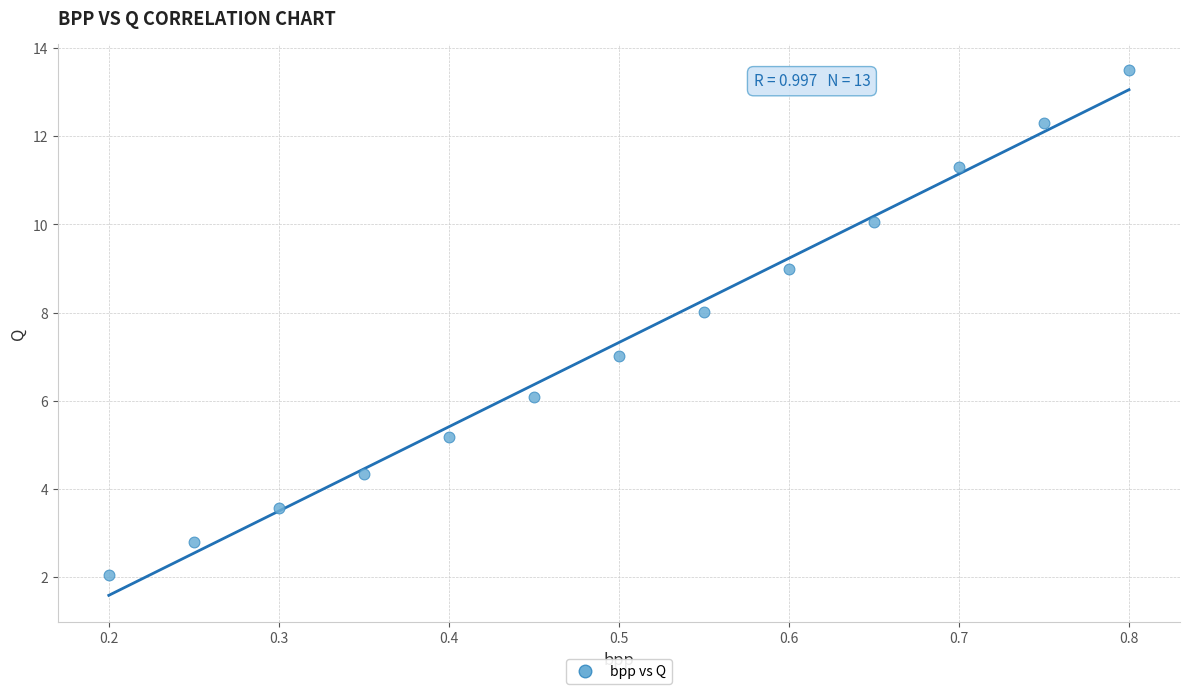

What is the range of Y values (max minus min)?

11.5